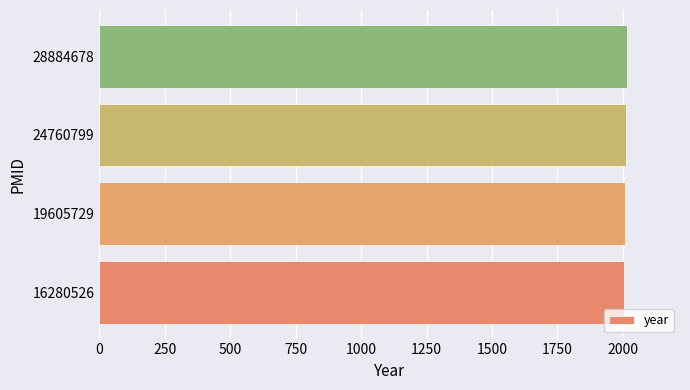

What is the smallest value displayed?

2005